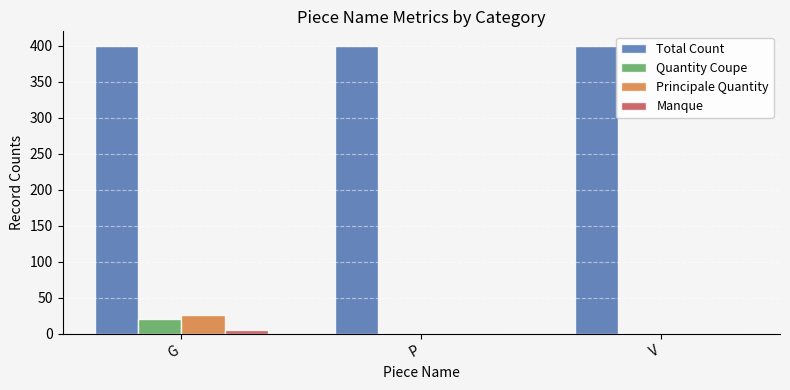

What is the difference between the Manque values at V and G?

5